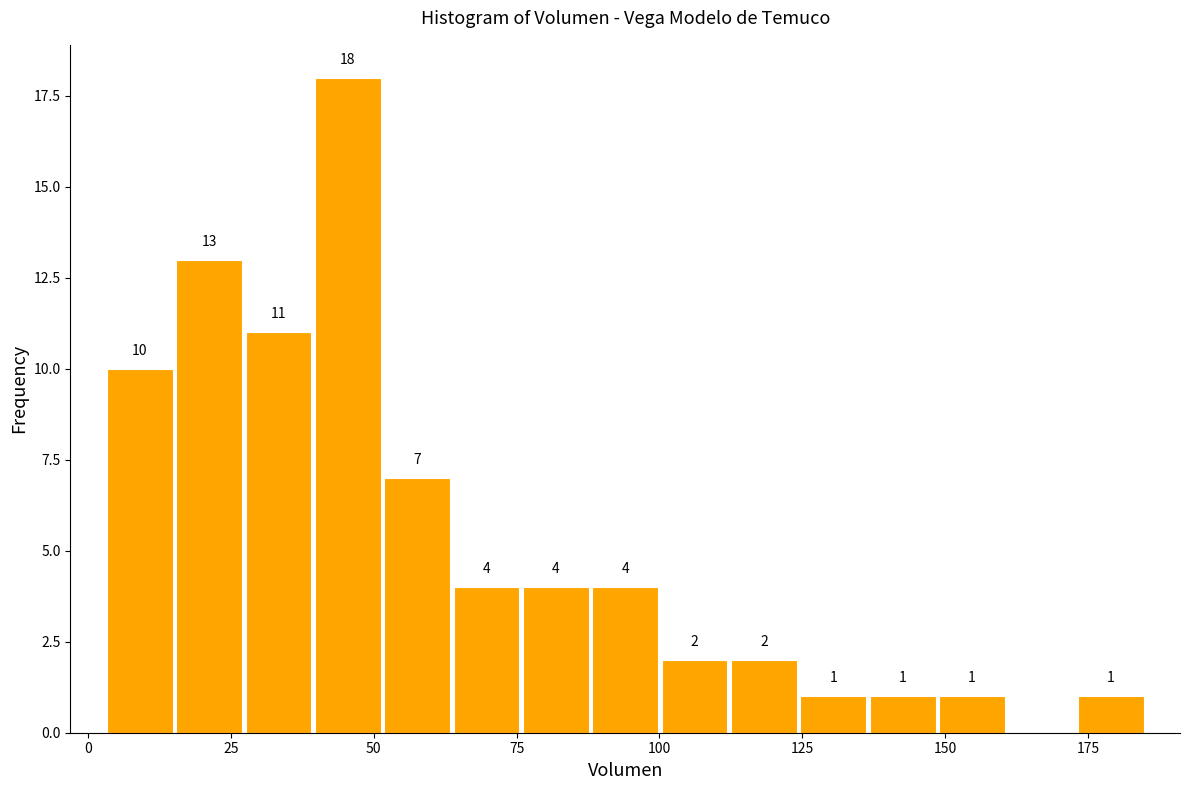

Read against the x-axis, roughly where is the centre of the tallest bar?

45